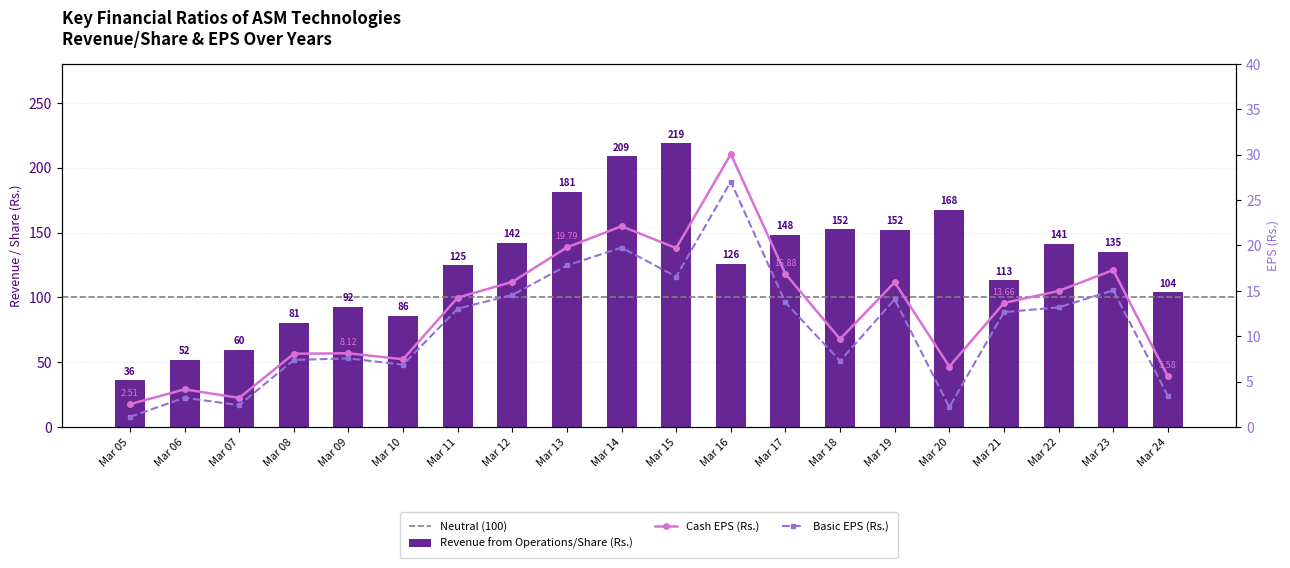

Reading left to right, transcribe all the data shown in this chart.

Basic EPS (Rs.): Mar 05=1.1	Mar 06=3.2	Mar 07=2.4	Mar 08=7.4	Mar 09=7.6	Mar 10=6.9	Mar 11=13.0	Mar 12=14.6	Mar 13=17.8	Mar 14=19.8	Mar 15=16.6	Mar 16=27.0	Mar 17=13.7	Mar 18=7.3	Mar 19=14.1	Mar 20=2.2	Mar 21=12.7	Mar 22=13.2	Mar 23=15.1	Mar 24=3.4
Cash EPS (Rs.): Mar 05=2.5	Mar 06=4.1	Mar 07=3.2	Mar 08=8.1	Mar 09=8.1	Mar 10=7.5	Mar 11=14.3	Mar 12=16.0	Mar 13=19.8	Mar 14=22.1	Mar 15=19.7	Mar 16=30.1	Mar 17=16.9	Mar 18=9.7	Mar 19=15.9	Mar 20=6.7	Mar 21=13.7	Mar 22=15.0	Mar 23=17.3	Mar 24=5.6
Revenue from Operations/Share (Rs.): Mar 05=35.9	Mar 06=51.8	Mar 07=59.7	Mar 08=80.6	Mar 09=92.5	Mar 10=85.6	Mar 11=124.7	Mar 12=142.3	Mar 13=181.2	Mar 14=208.8	Mar 15=218.8	Mar 16=126.1	Mar 17=148.4	Mar 18=152.4	Mar 19=152.1	Mar 20=167.7	Mar 21=113.2	Mar 22=141.1	Mar 23=135.1	Mar 24=103.9